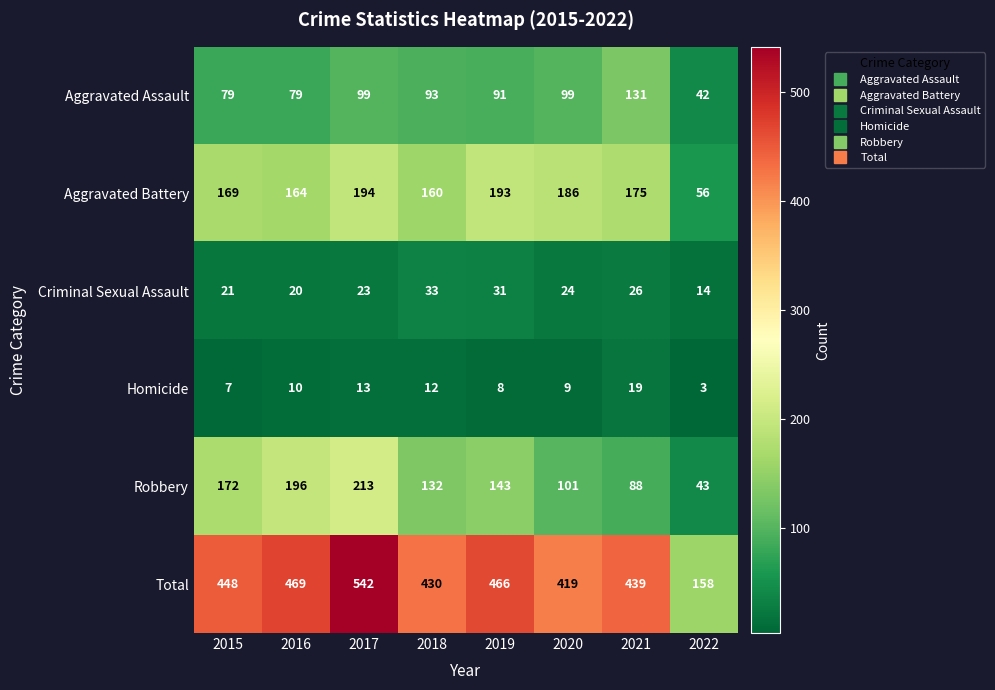

What is the difference between the maximum and minimum values in the Criminal Sexual Assault series?

19